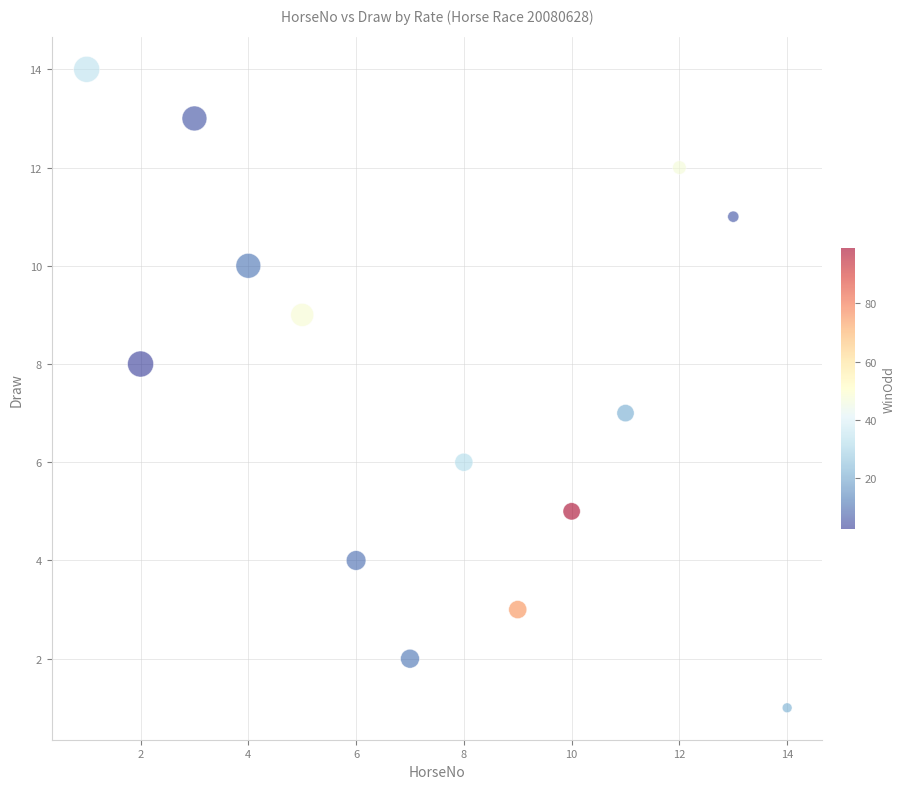

What is the range of Y values (max minus min)?

13